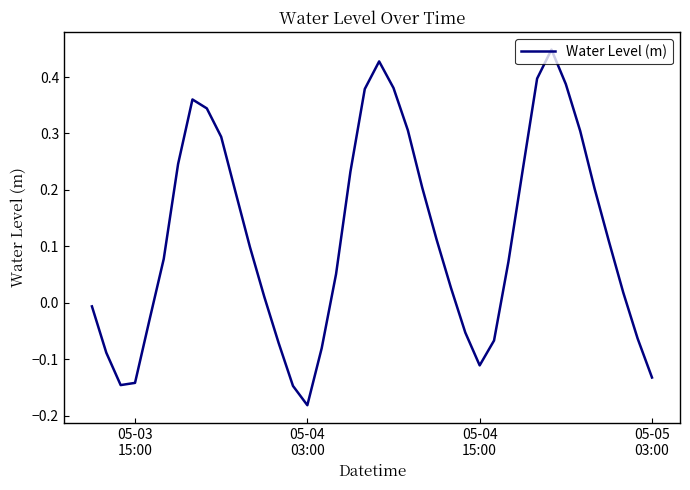

What is the difference between the maximum and minimum values?

0.6